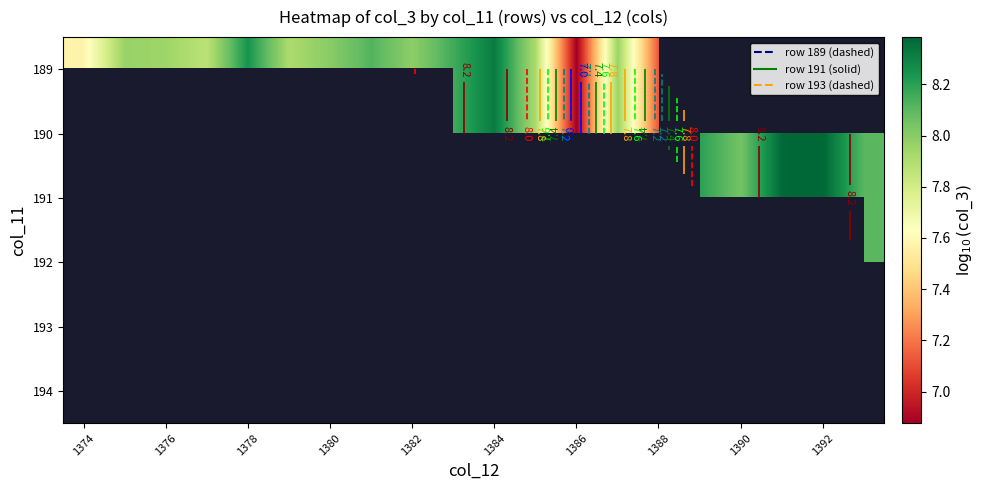

What is the minimum value for 189?

6.9